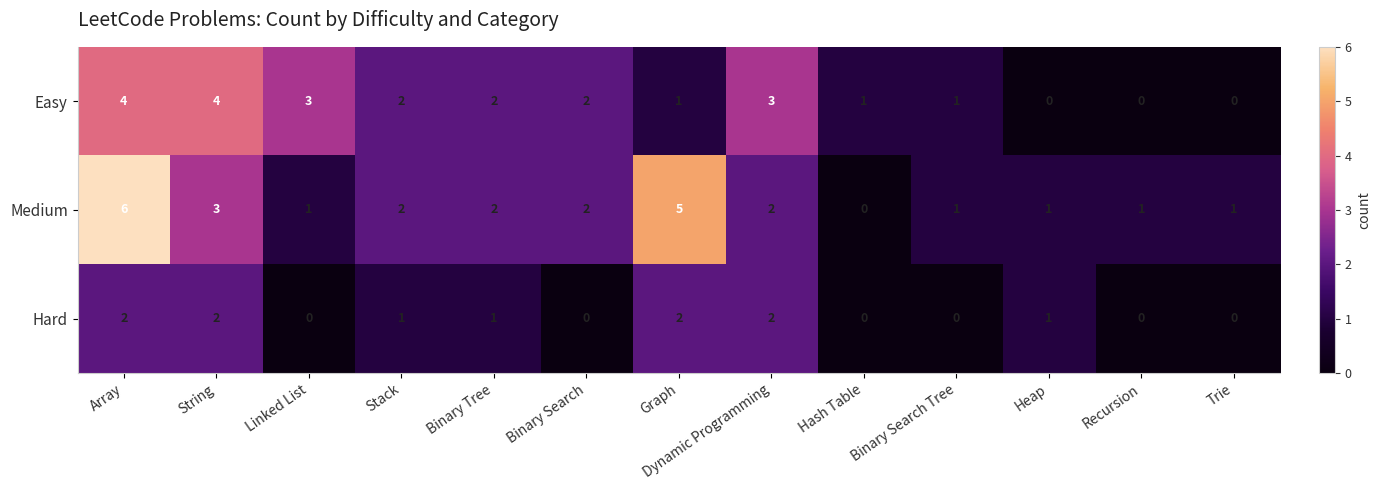

What is the sum of all Medium values?

27